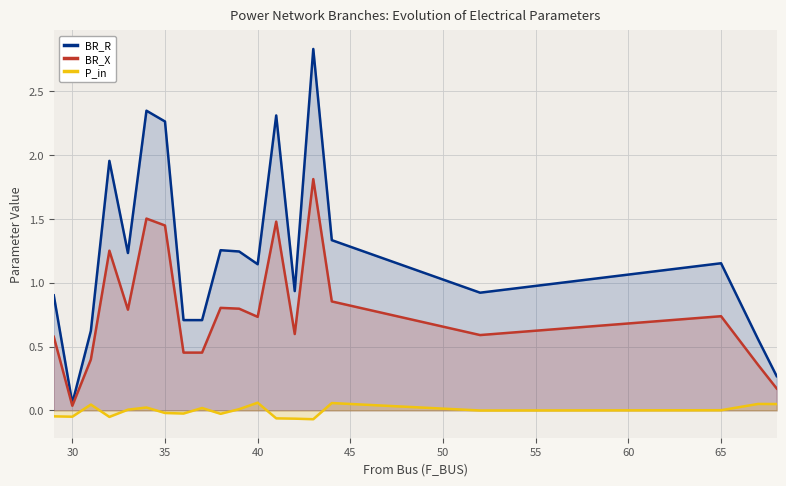

How many interior local peaks does the P_in series have?

6